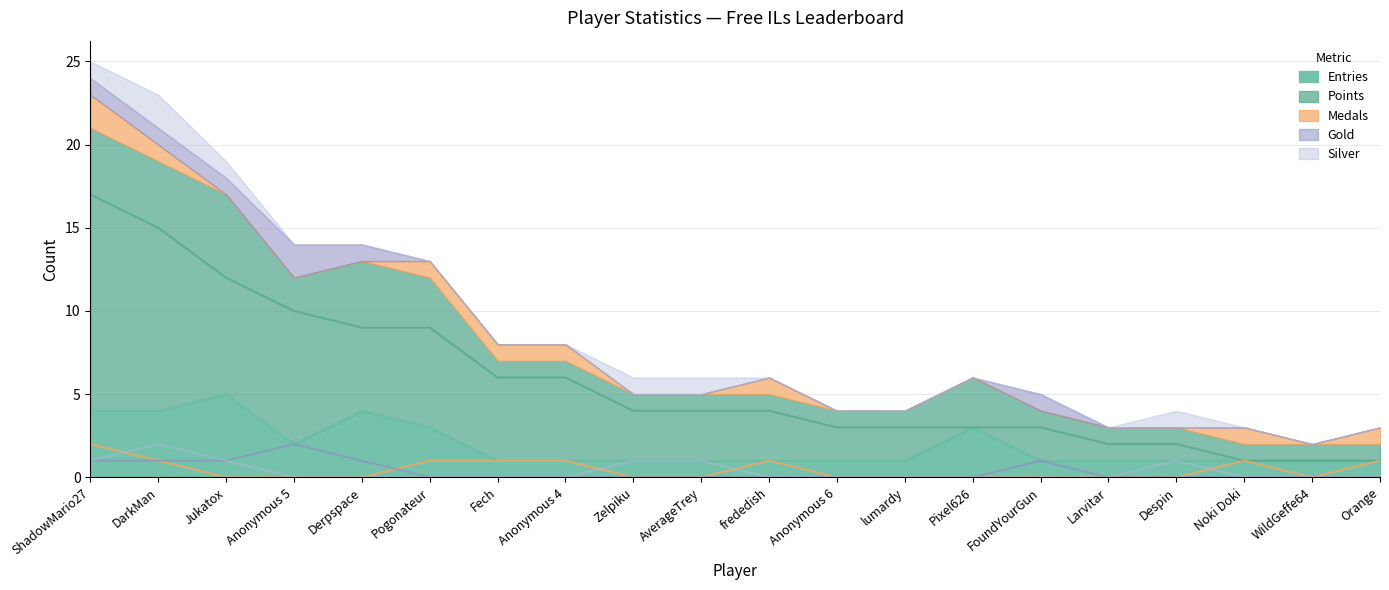

At how many categories does at least one series exceed 10?

3